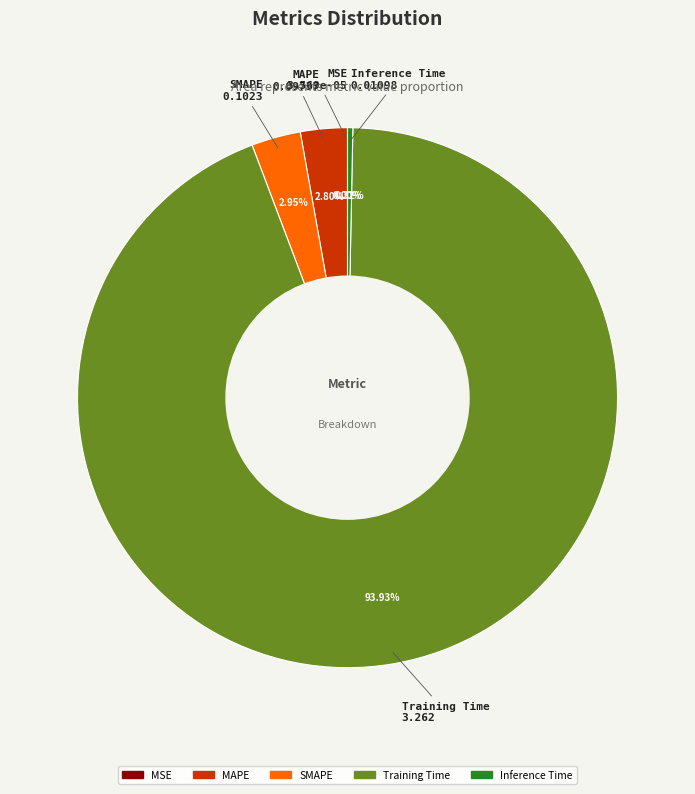

Which slice is the largest?

Training Time